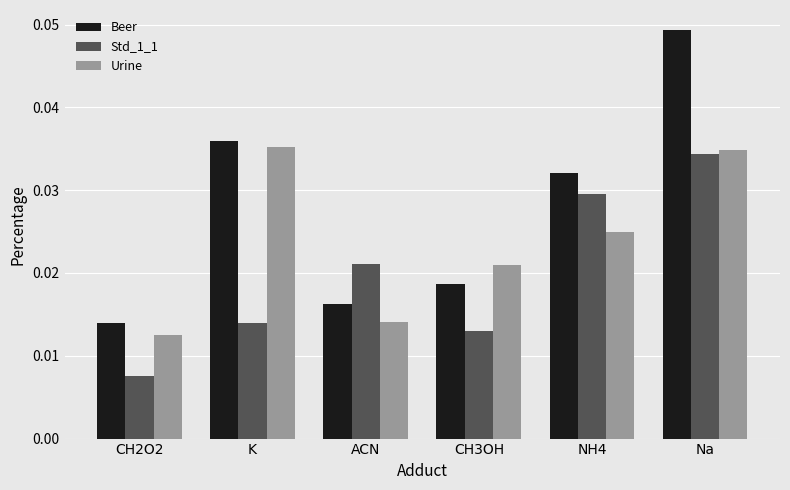

At which category is the sum across all series the highest?

Na